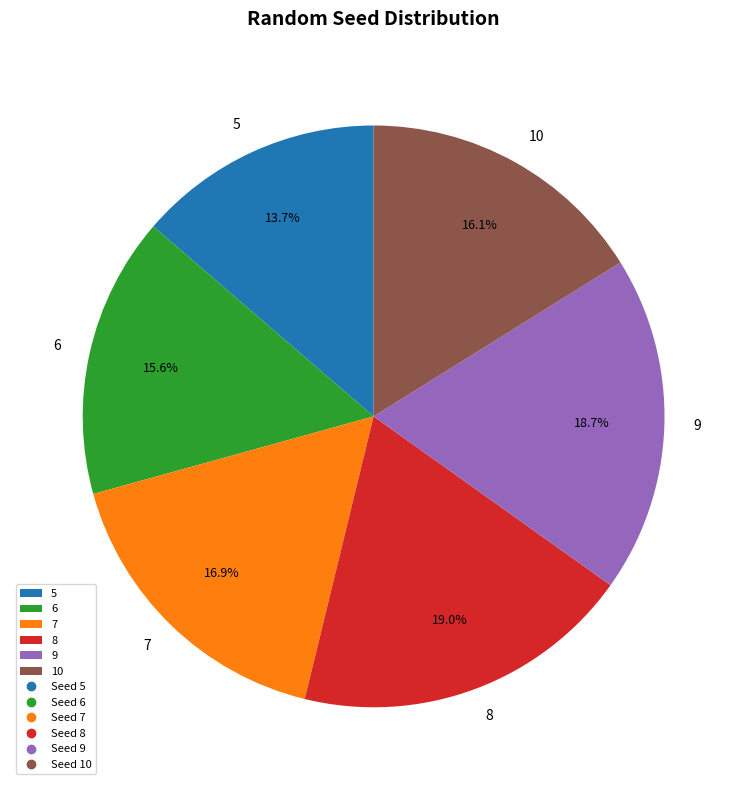

Count the number of slices in the pie.

6